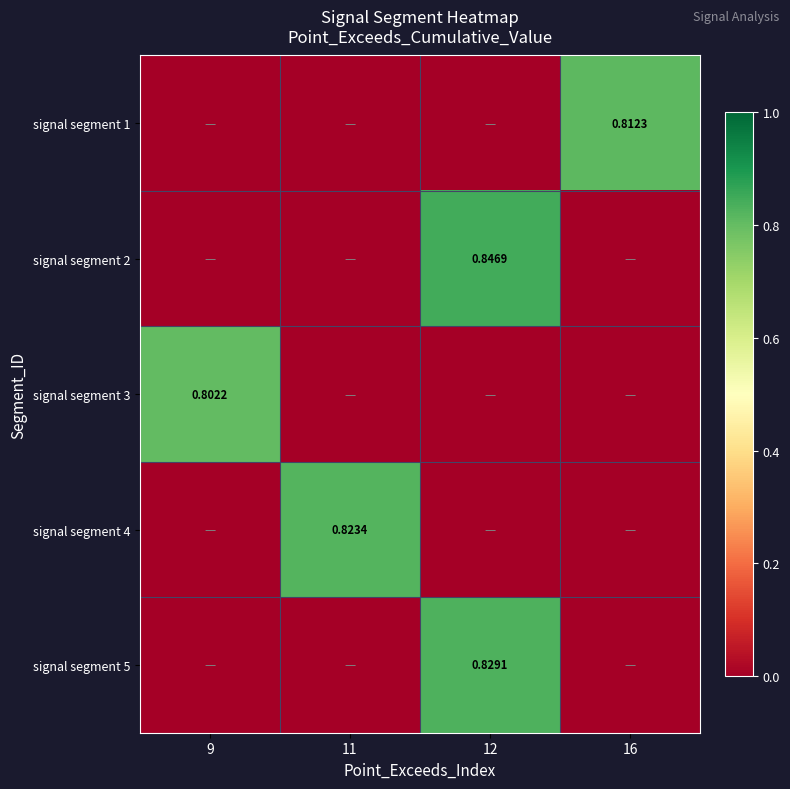

Is the value of signal segment 3 at 9 greater than the value of signal segment 2 at 12?

No